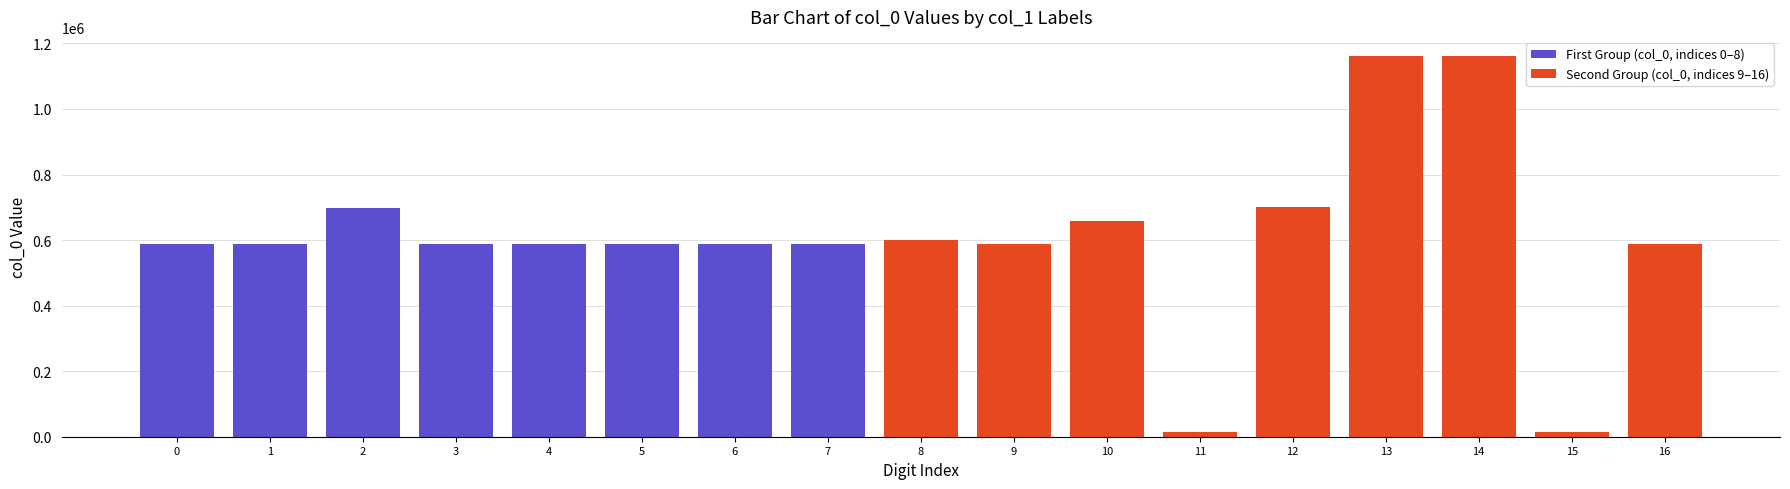

What is the average value of the First Group (col_0, indices 0–8) series?

601944